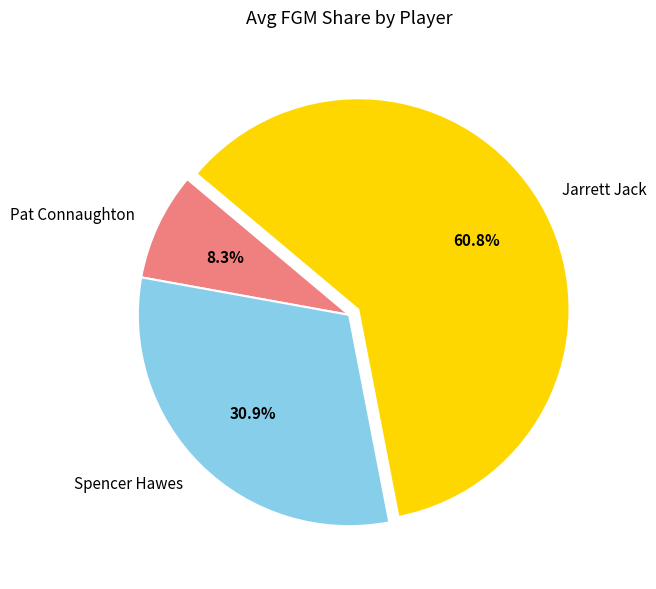

To the nearest percent, what is the combined percentage of Spencer Hawes and Jarrett Jack?

92%